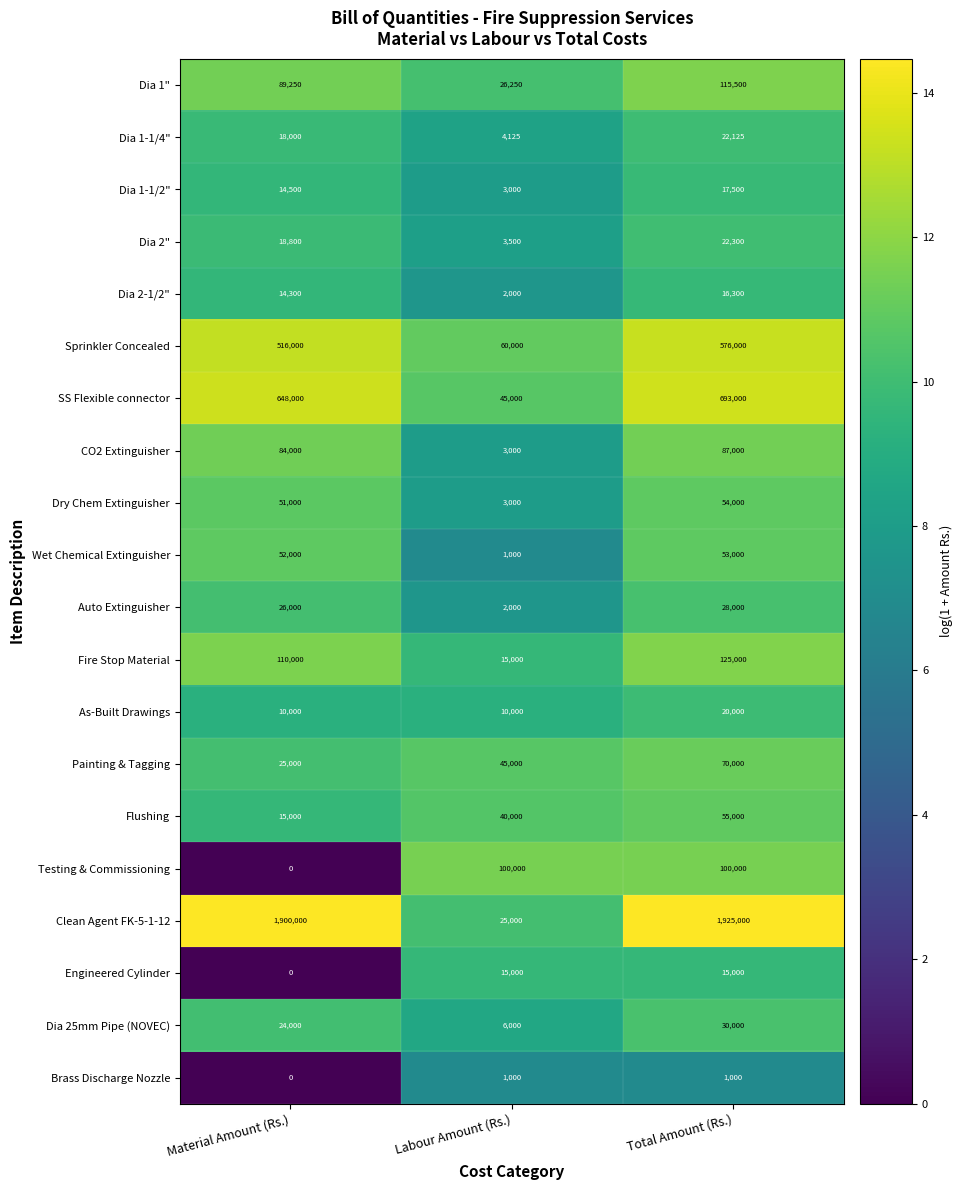

The value of Fire Stop Material at Material Amount (Rs.) is 110000. True or false?

True